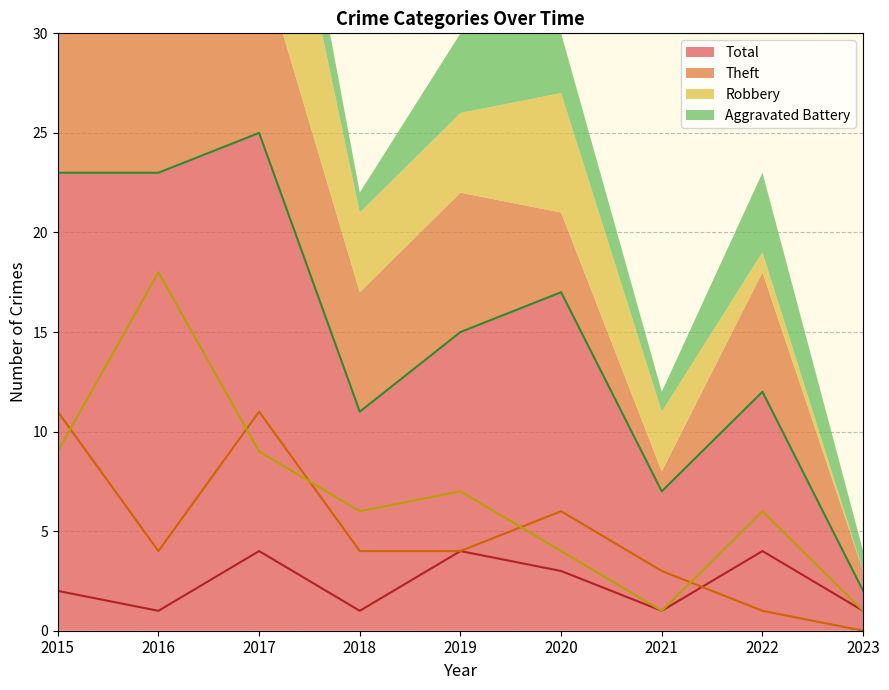

Reading right to left, transcribe all the data shown in this chart.

Aggravated Battery: 1	4	1	3	4	1	4	1	2
Robbery: 0	1	3	6	4	4	11	4	11
Theft: 1	6	1	4	7	6	9	18	9
Total: 2	12	7	17	15	11	25	23	23